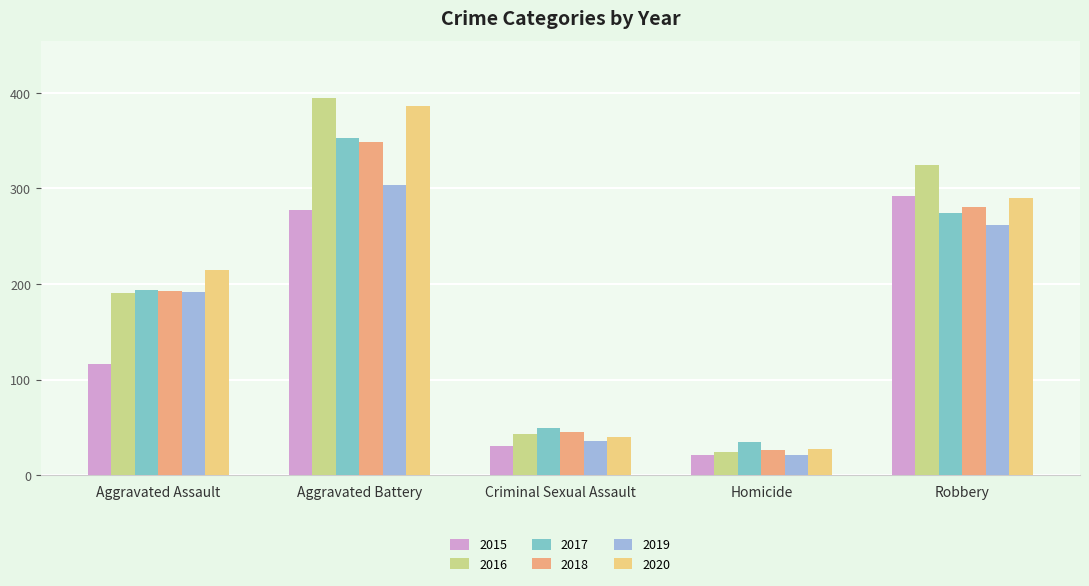

What is the label of the 3rd bar from the right?

Criminal Sexual Assault